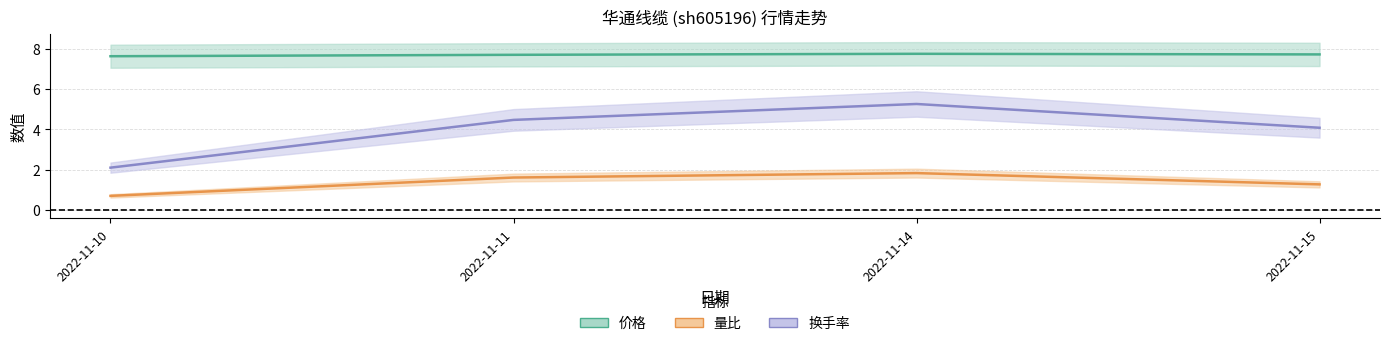

Which series changed the most between 2022-11-14 and 2022-11-15?

换手率